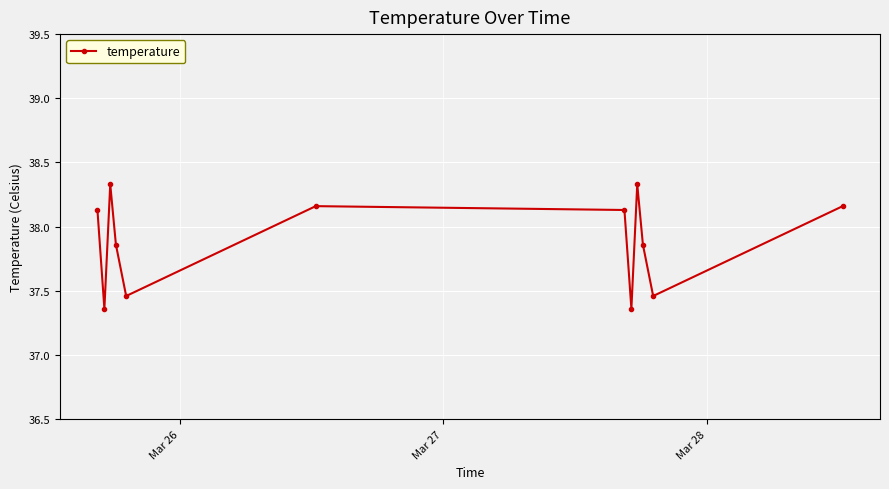

How many interior local peaks (higher than both neighbors) does the data have?

3